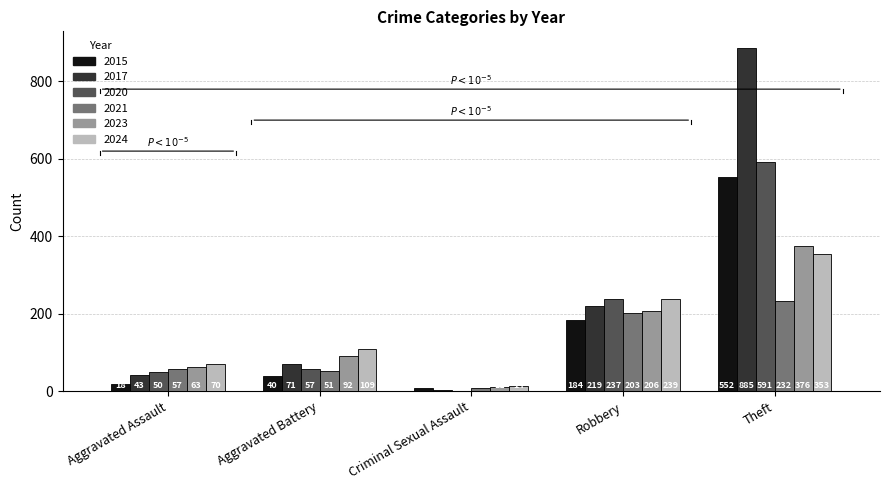

Reading left to right, transcribe all the data shown in this chart.

2015: 18	40	7	184	552
2017: 43	71	4	219	885
2020: 50	57	0	237	591
2021: 57	51	8	203	232
2023: 63	92	11	206	376
2024: 70	109	14	239	353